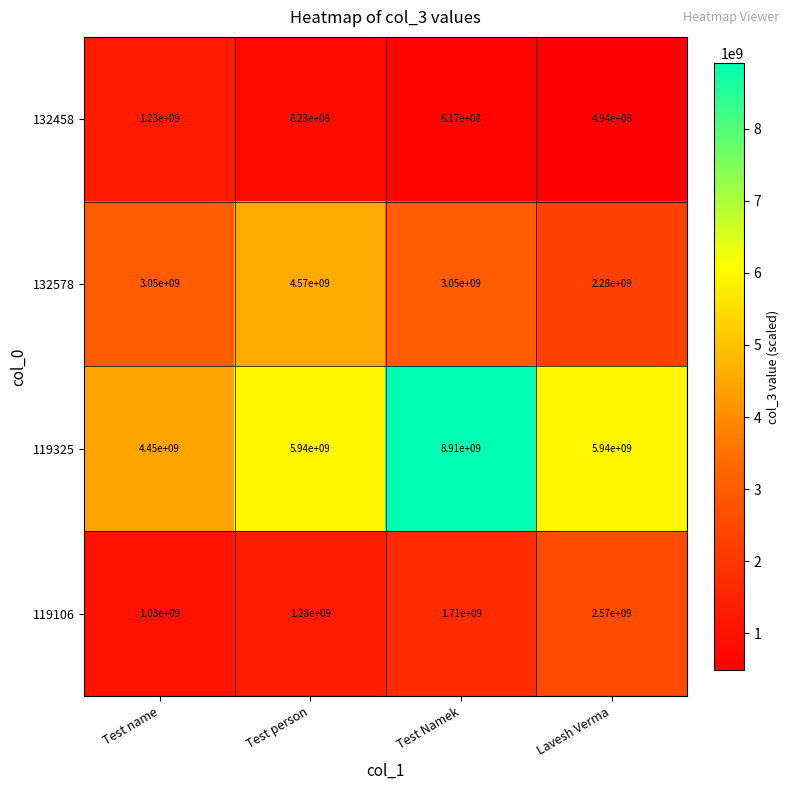

Reading right to left, transcribe all the data shown in this chart.

132458: 494000000	617000000	823000000	1230000000
132578: 2280000000	3050000000	4570000000	3050000000
119325: 5940000000	8910000000	5940000000	4450000000
119106: 2570000000	1710000000	1280000000	1030000000